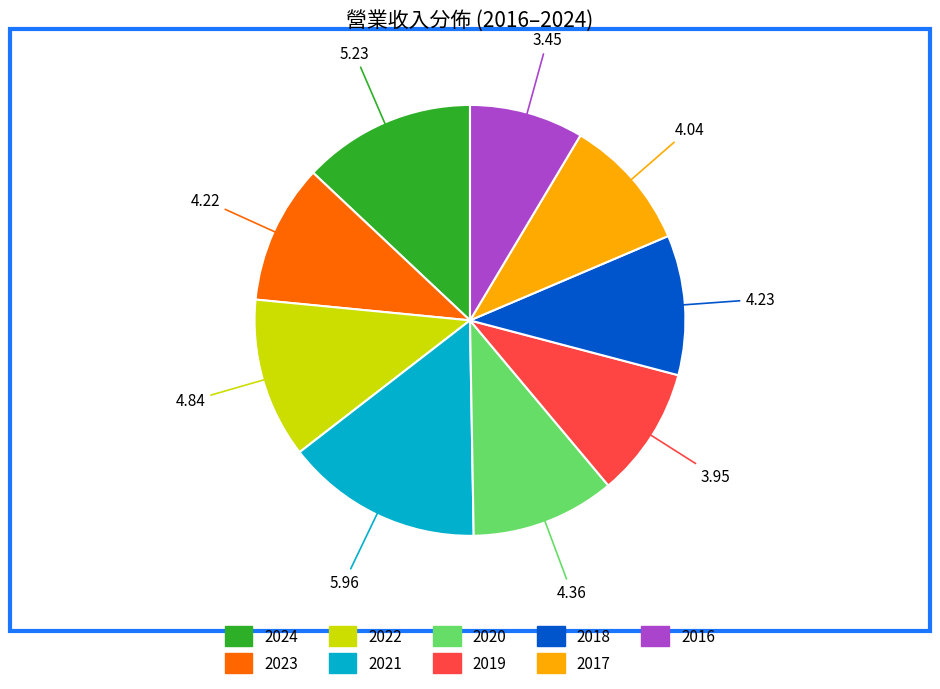

Does any single category account for the majority?

No